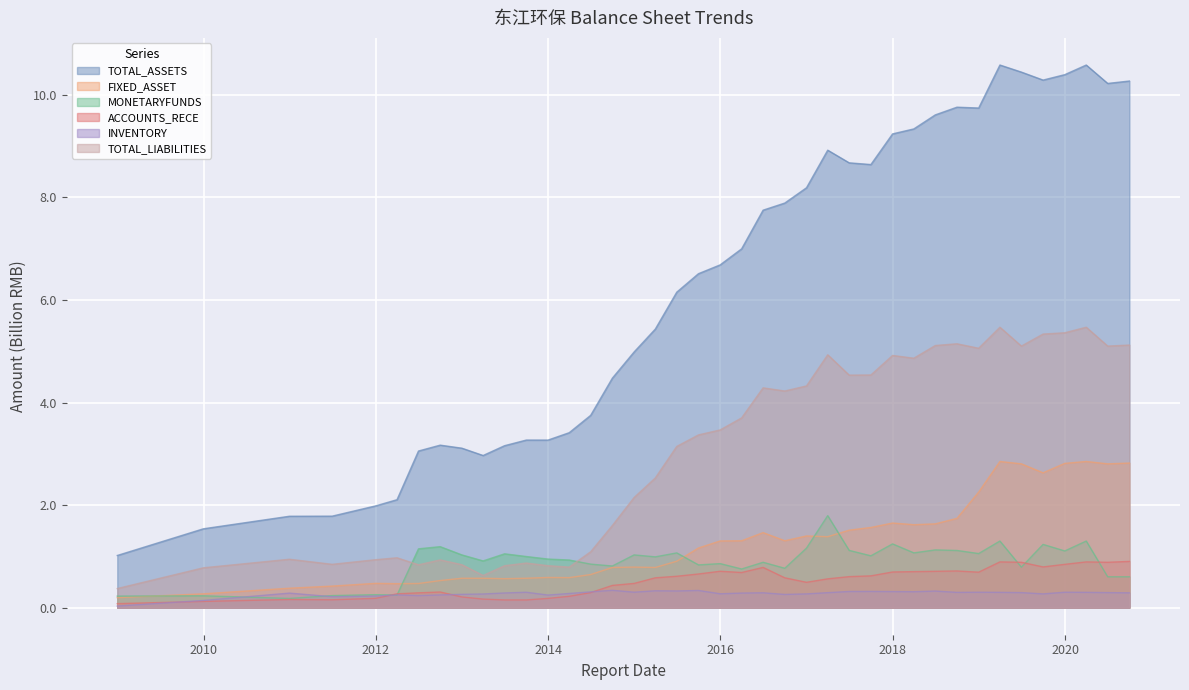

Where is the first local minimum for INVENTORY?

2011-06-30